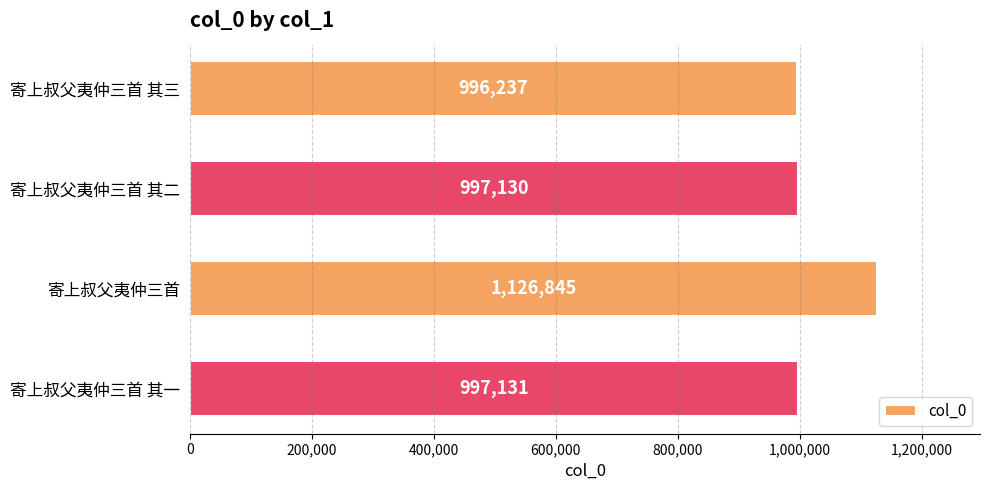

What is the difference between the maximum and minimum values?

130608